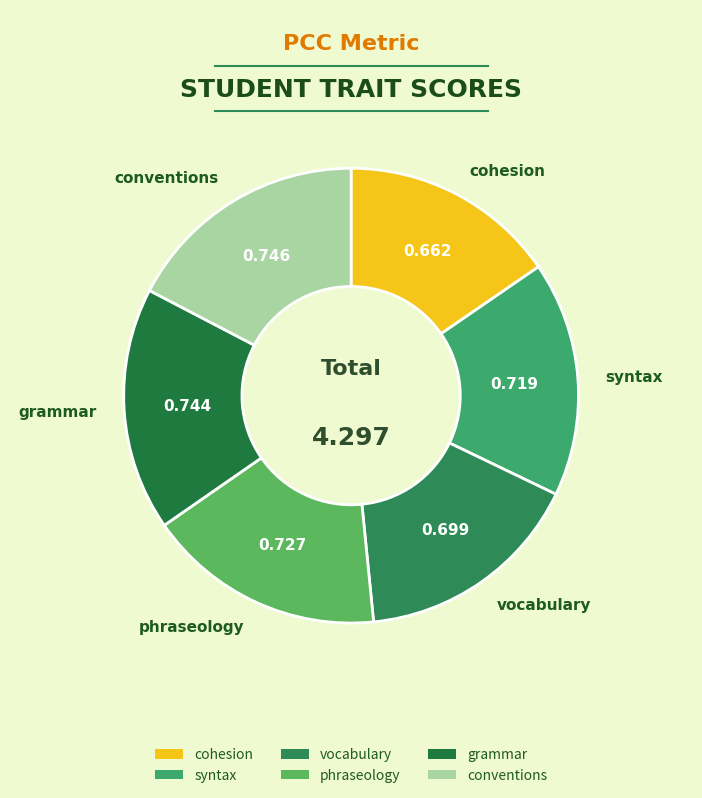

Which slice is the smallest?

cohesion